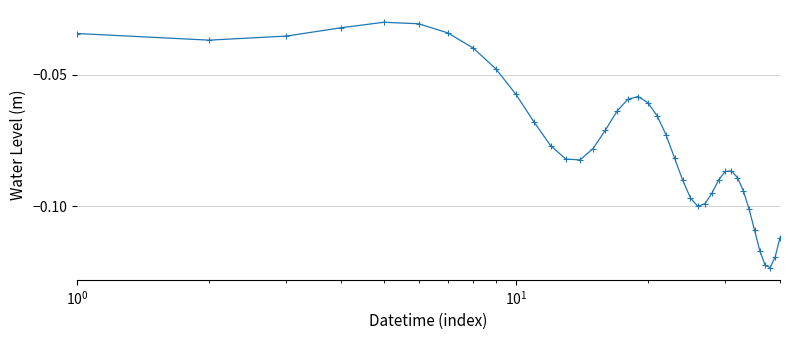

What is the sum of all values?

-3.0